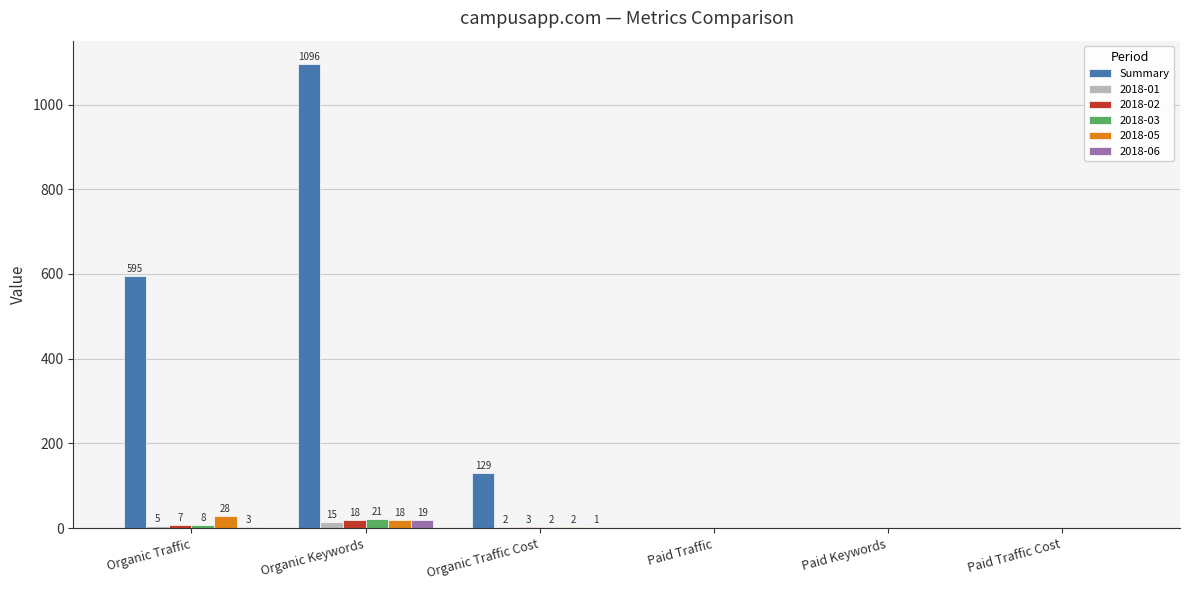

At which label does 2018-06 first exceed 1?

Organic Traffic